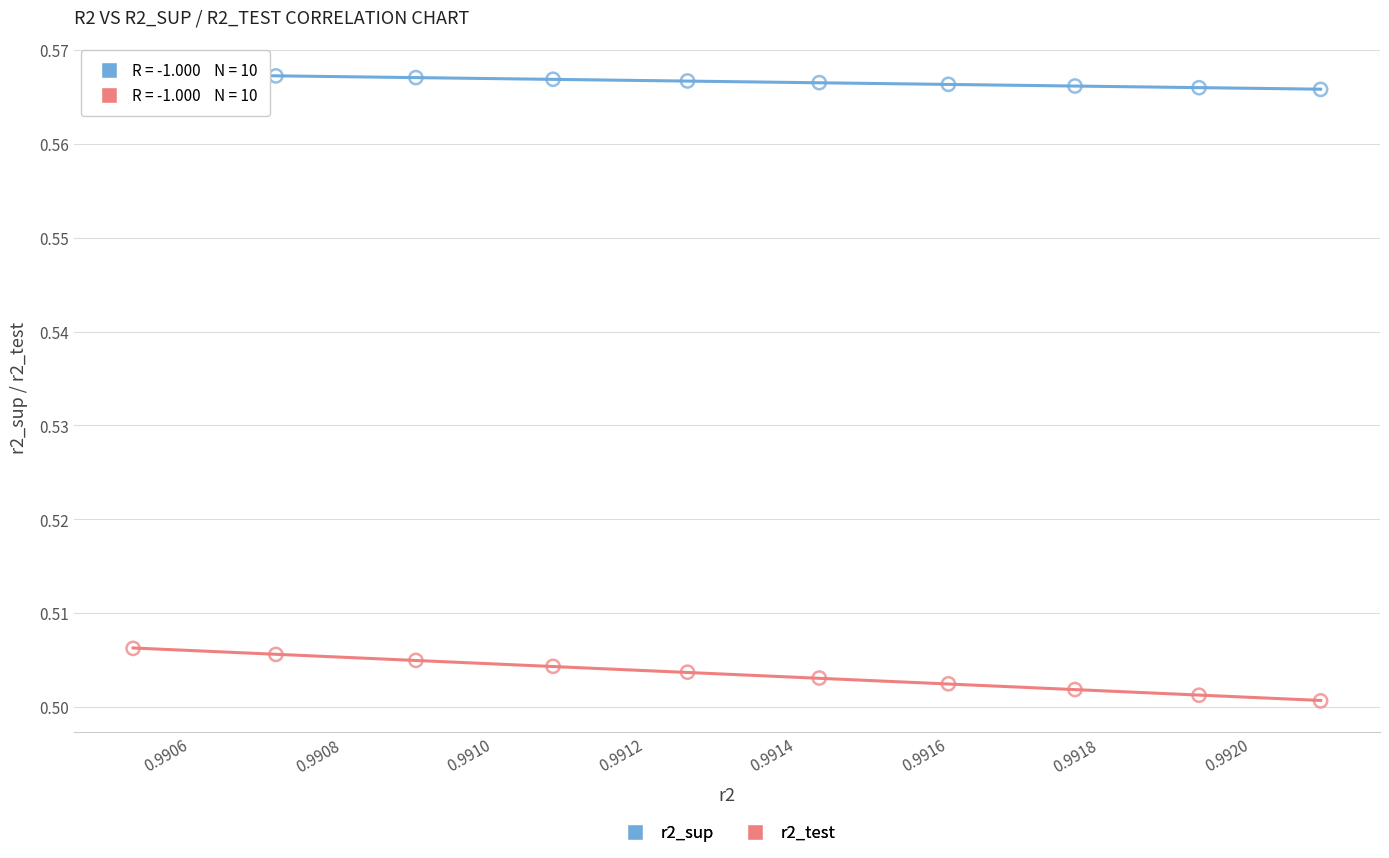

Which series contains the lowest Y value?

r2_test